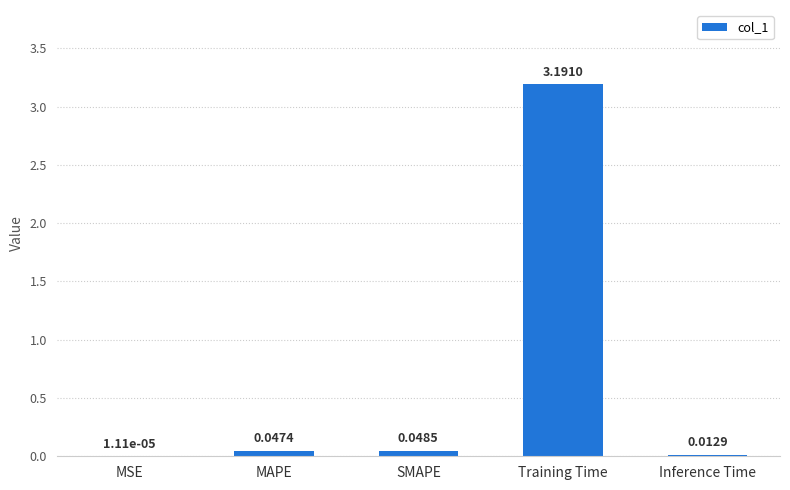

Which label corresponds to the largest value in the chart?

Training Time